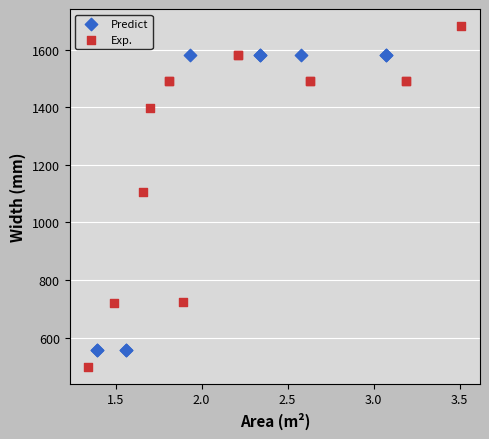

Which series has the widest spread of Y values?

Exp.